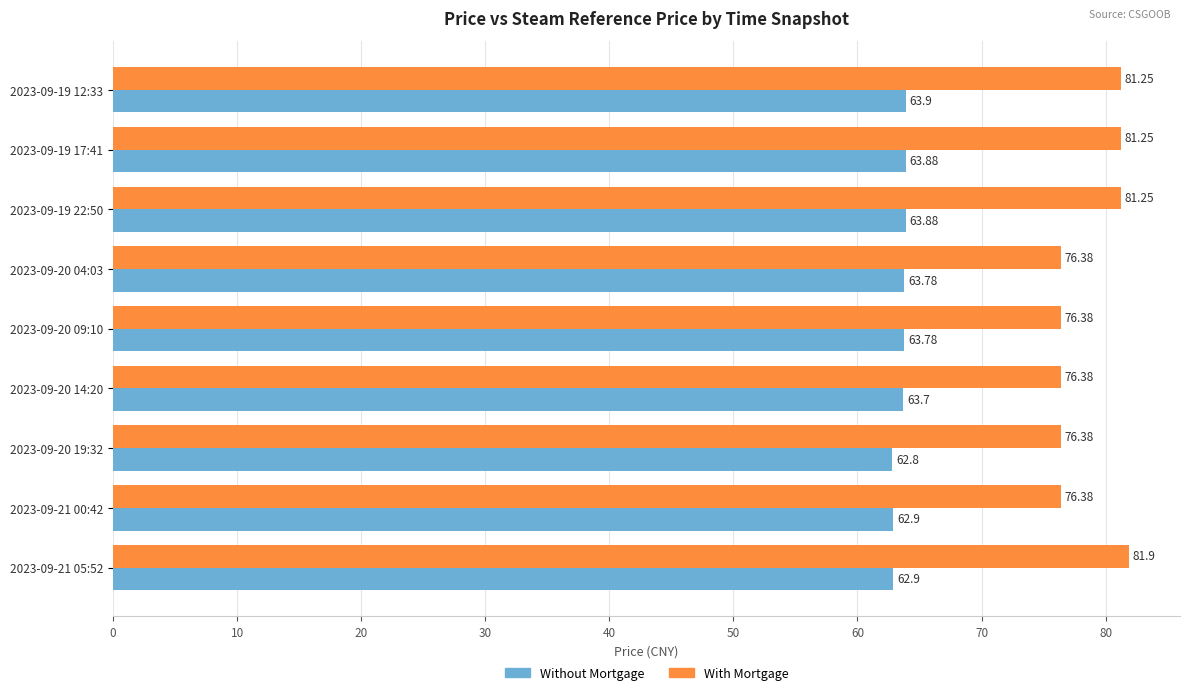

What is the highest value of the Without Mortgage series?

63.9